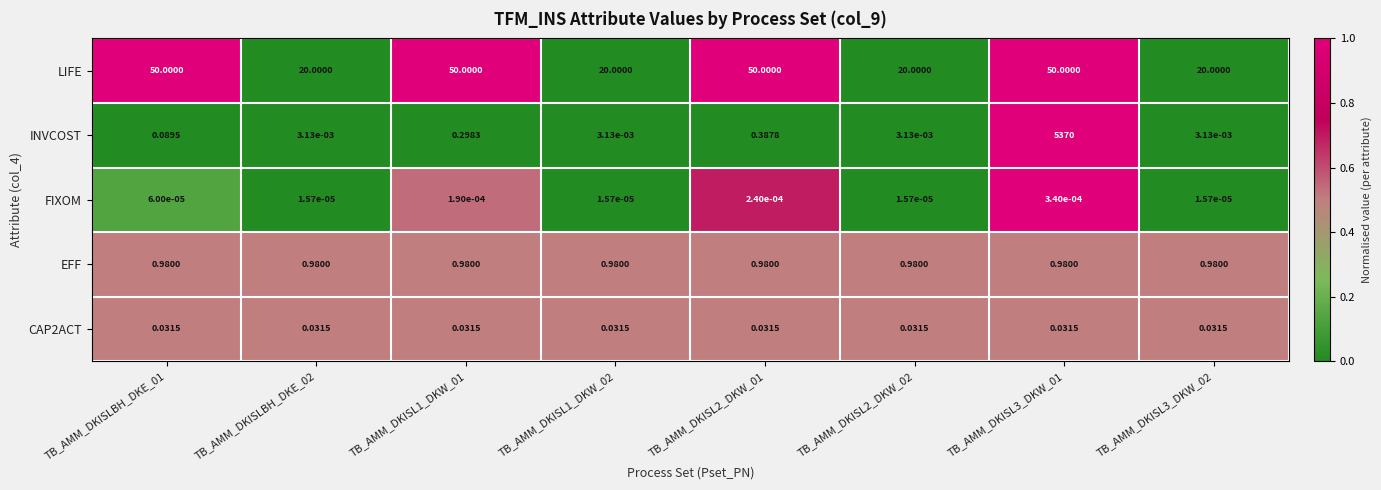

Is the value of EFF at TB_AMM_DKISL2_DKW_01 greater than the value of CAP2ACT at TB_AMM_DKISL1_DKW_02?

Yes